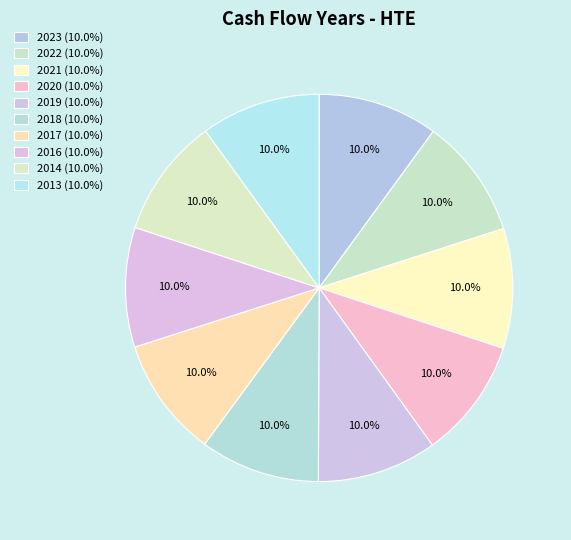

Rank the categories by value from lowest to highest.

2013, 2014, 2016, 2017, 2018, 2019, 2020, 2021, 2022, 2023